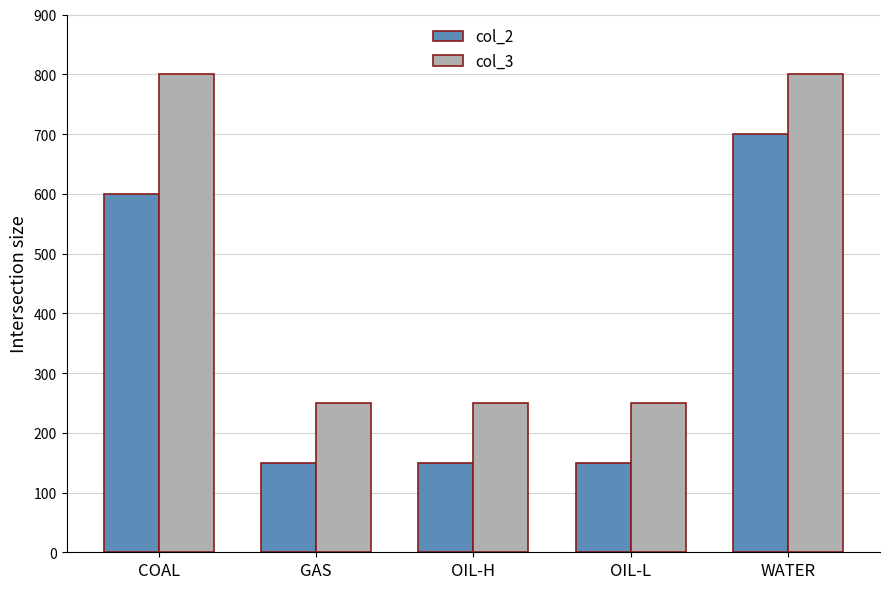

Is it true that col_2 equals 150 at OIL-L?

True